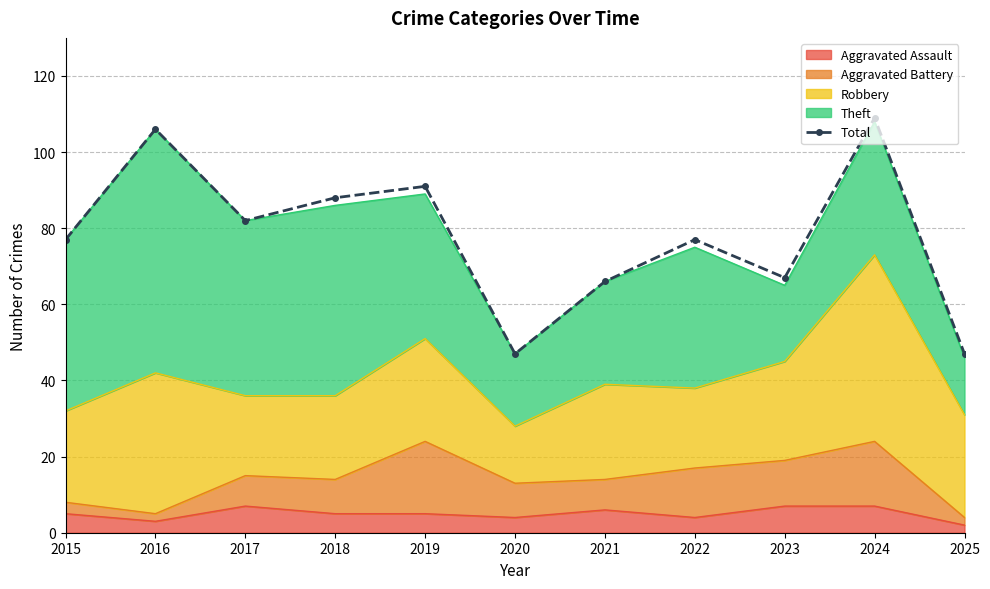

Count the number of values greater than 77.

5